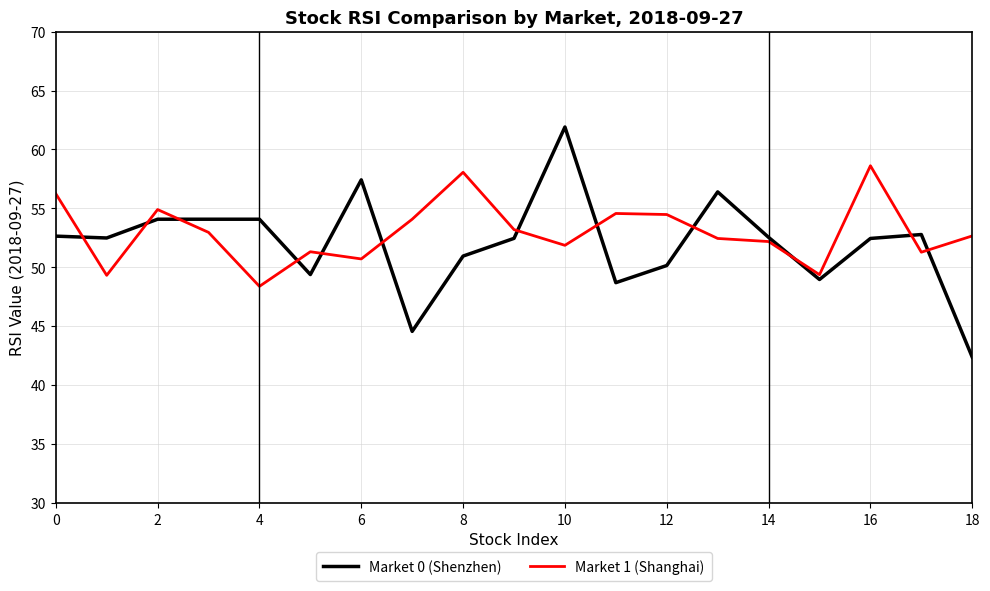

How many lines are shown in the chart?

2